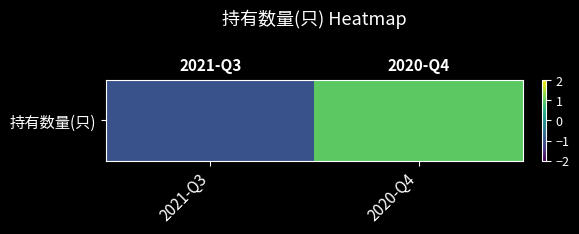

Where does the data first go above 0?

2020-Q4